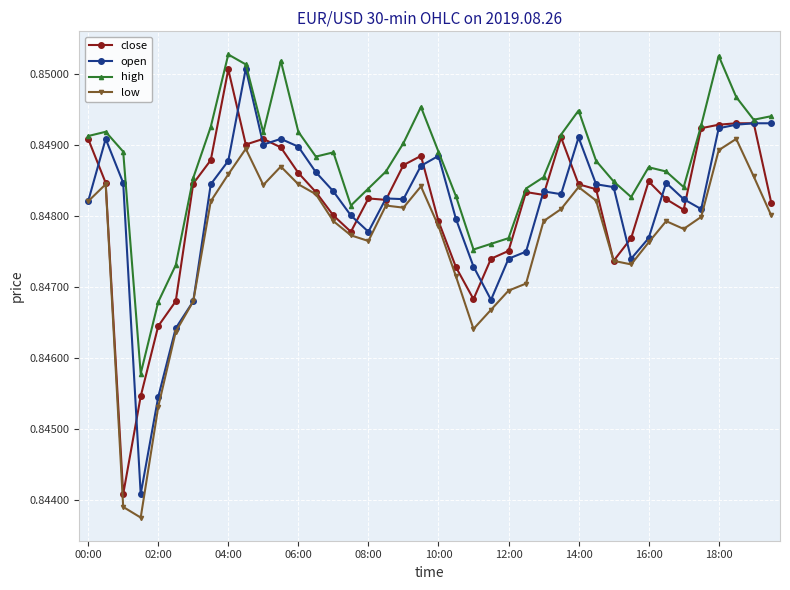

True or false: high has more than 1 points higher than both neighbors.

True